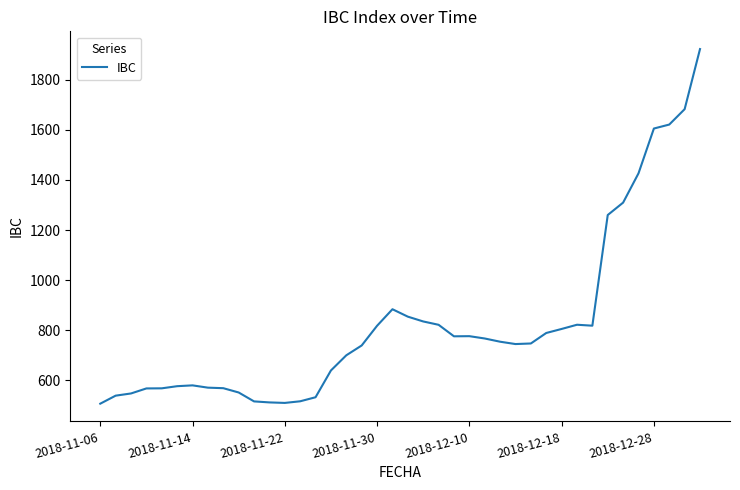

What is the greatest value displayed?

1922.4